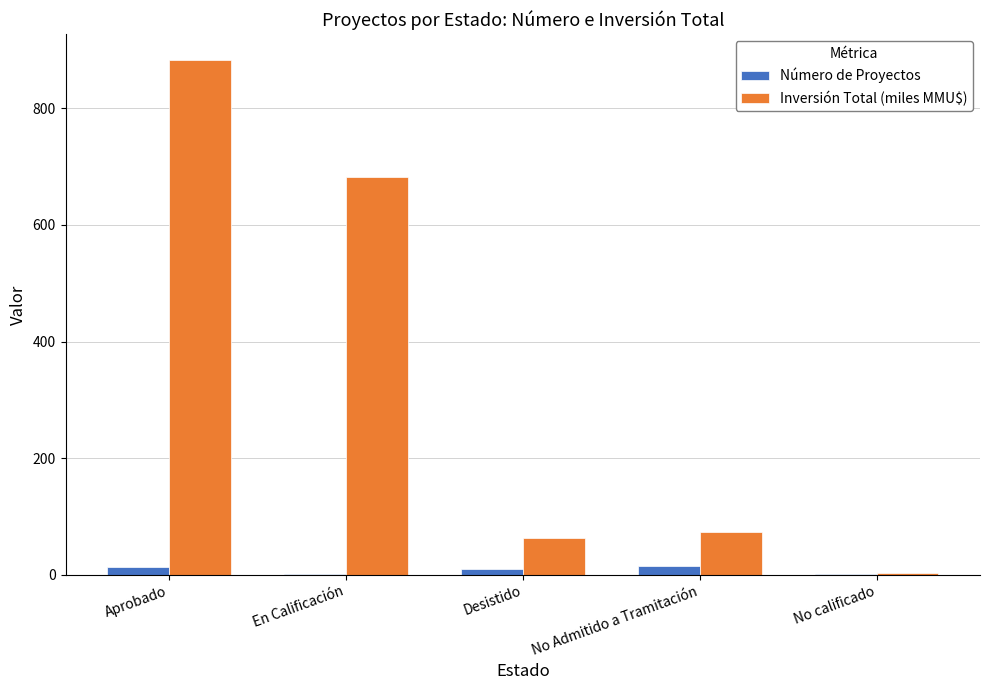

What is the highest value of the Inversión Total (miles MMU$) series?

883.0